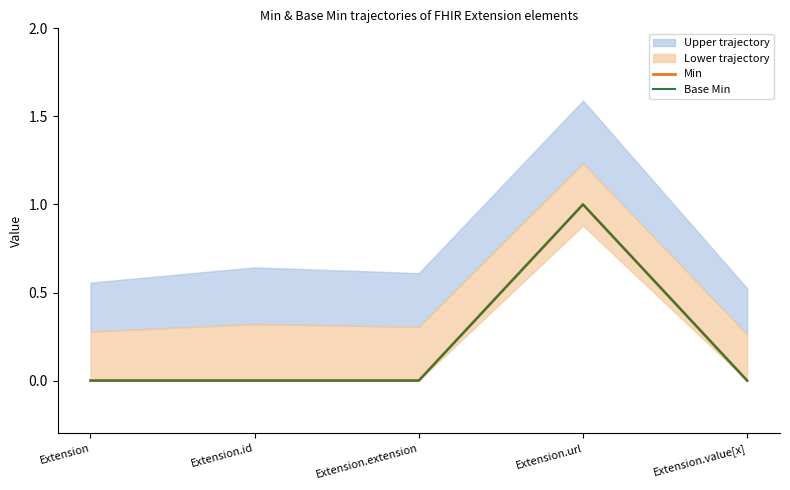

Is the value of Base Min at Extension.url greater than the value of Min at Extension.url?

No